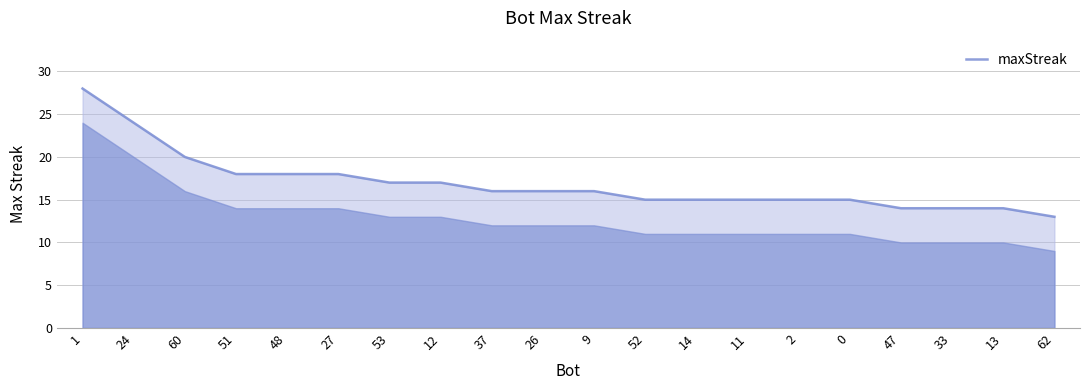

Reading left to right, what are all the values shown in this chart?

28	24	20	18	18	18	17	17	16	16	16	15	15	15	15	15	14	14	14	13